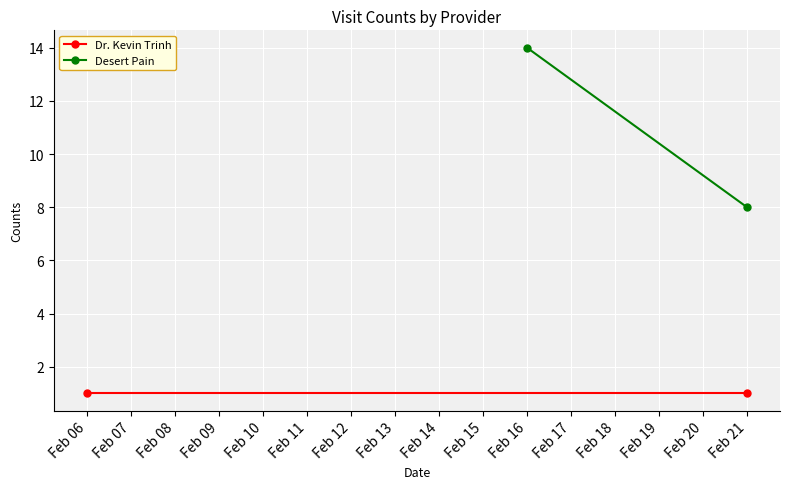

At how many categories does at least one series exceed 8?

1